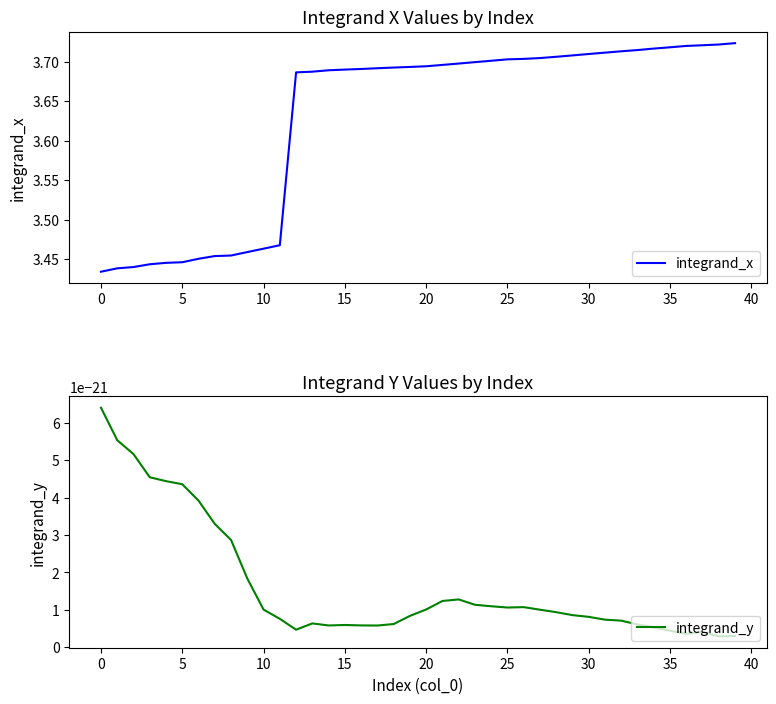

Does the chart display data point markers on the line(s)?

No